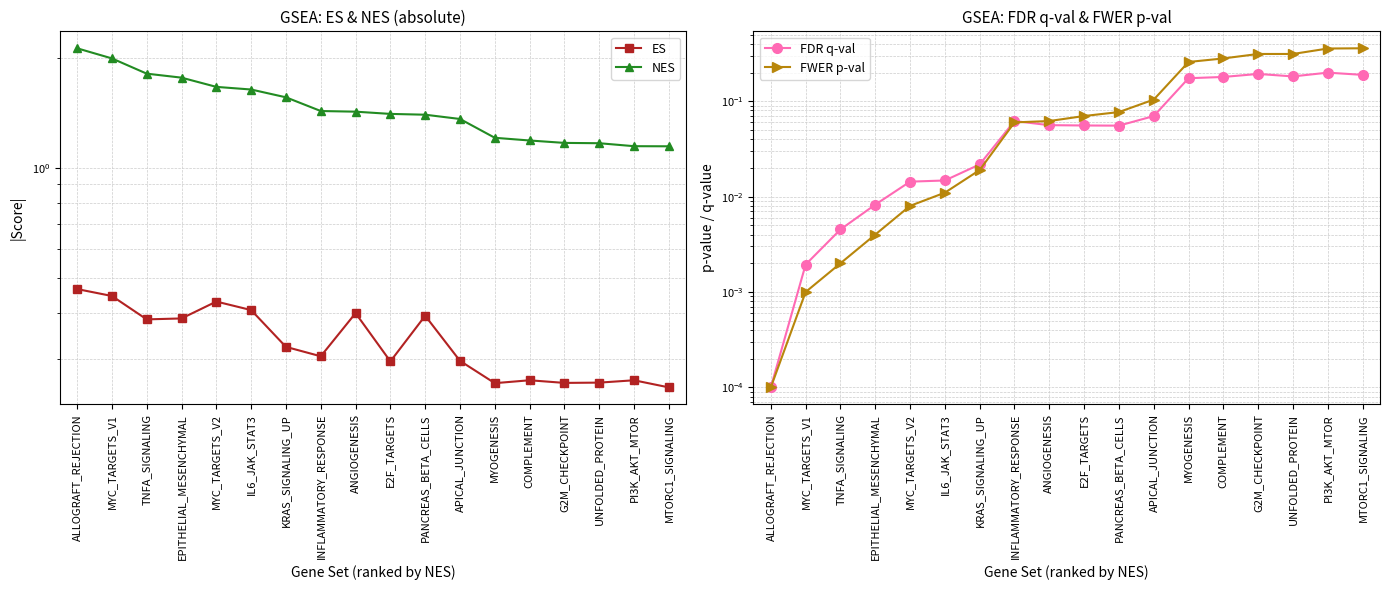

List the series in order of their peak value, highest first.

NES, ES, FWER p-val, FDR q-val